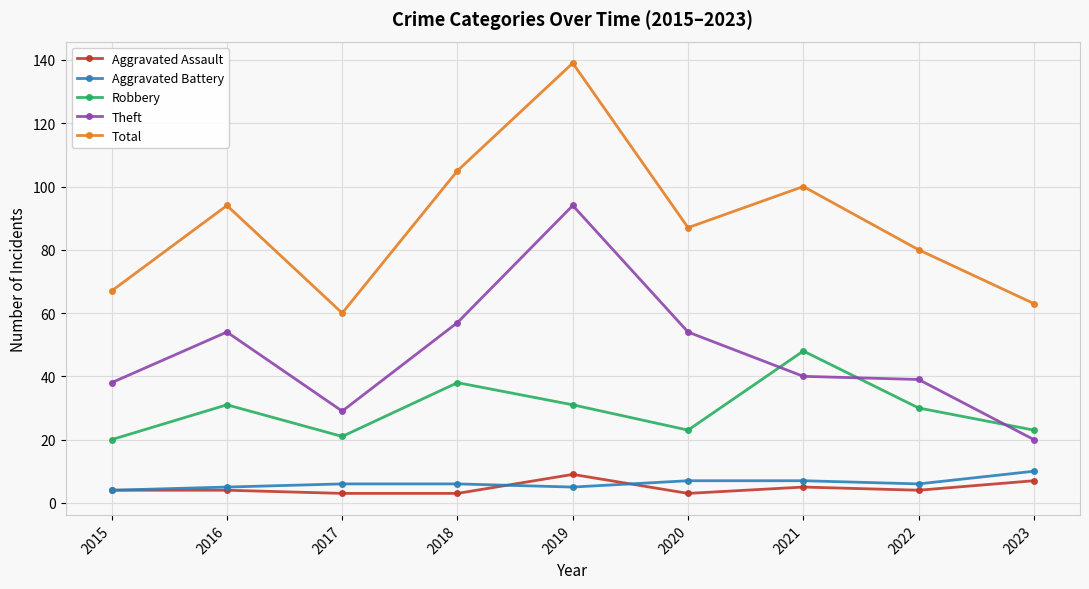

Between 2020 and 2023, which series saw the biggest shift?

Theft